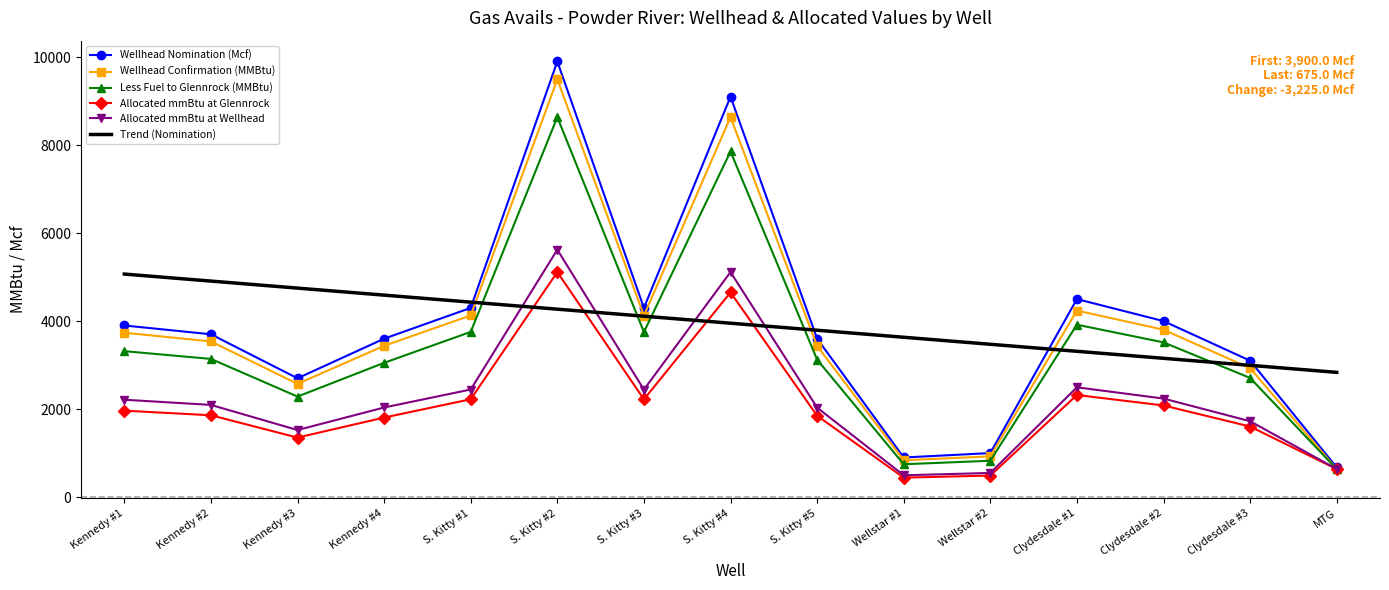

Which series has the largest range (max minus min)?

Wellhead Nomination (Mcf)